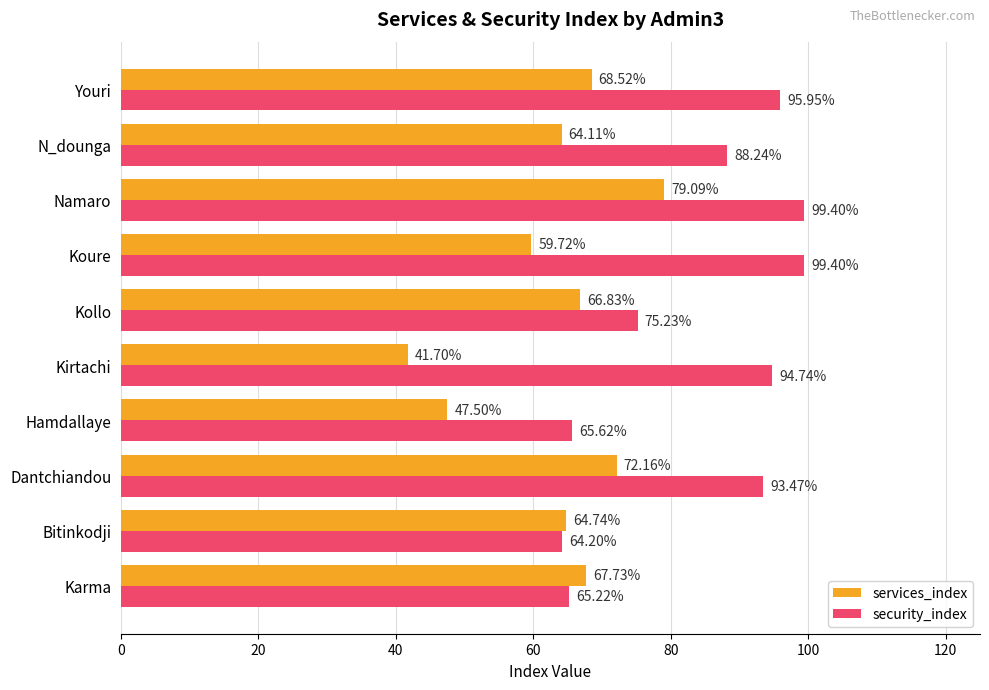

What are all the series names shown in the legend?

services_index, security_index